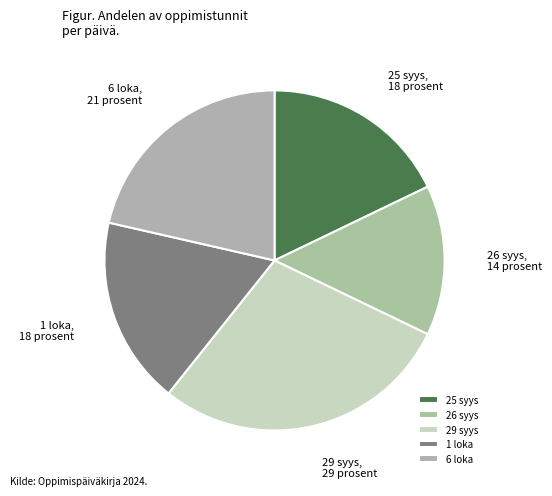

Approximately how many times larger is the value at 29 syys compared to 25 syys?

1.6